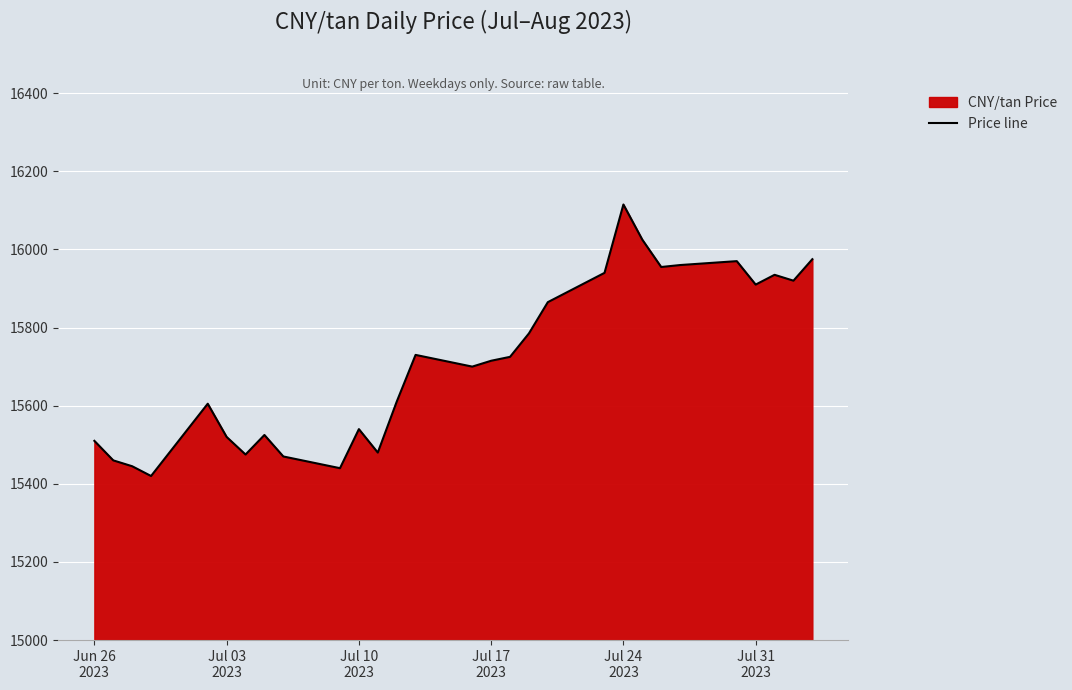

Reading left to right, extract all data points from this chart.

15510	15460	15445	15420	15605	15520	15475	15525	15470	15440	15540	15480	15610	15730	15700	15715	15725	15785	15865	15940	16115	16025	15955	15960	15970	15910	15935	15920	15975